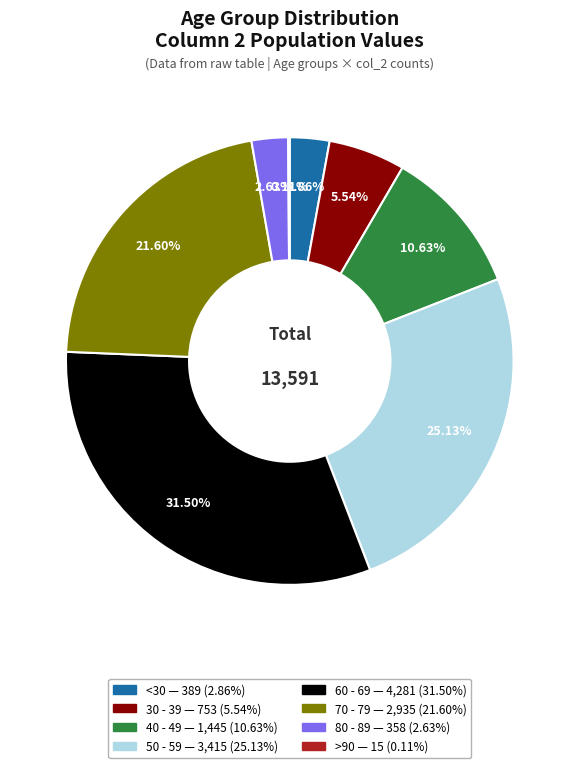

Is there a majority slice in this chart?

No